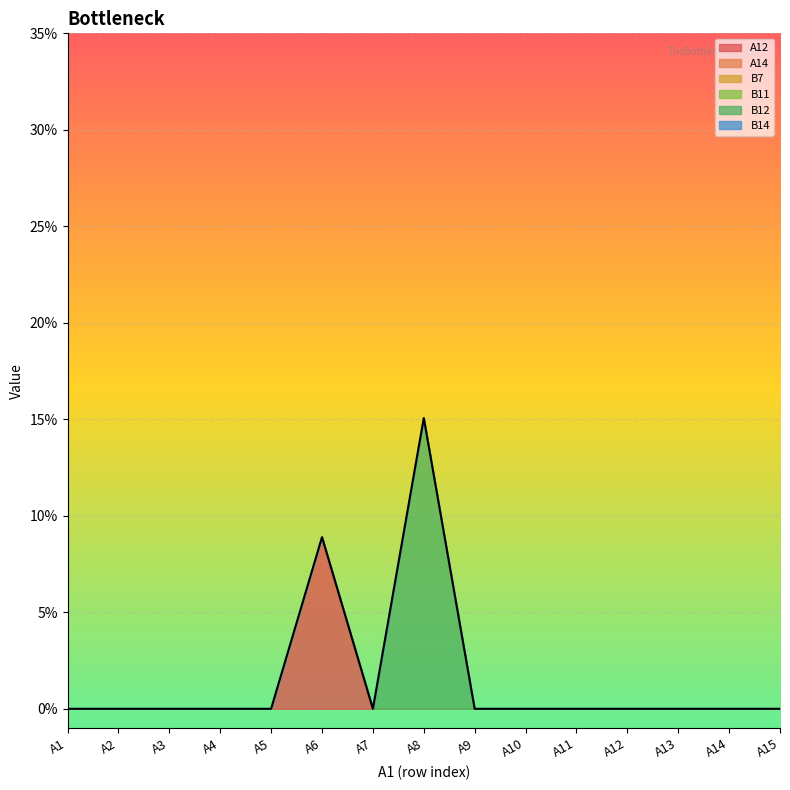

Is the value of A14 at A4 greater than the value of A12 at A10?

No